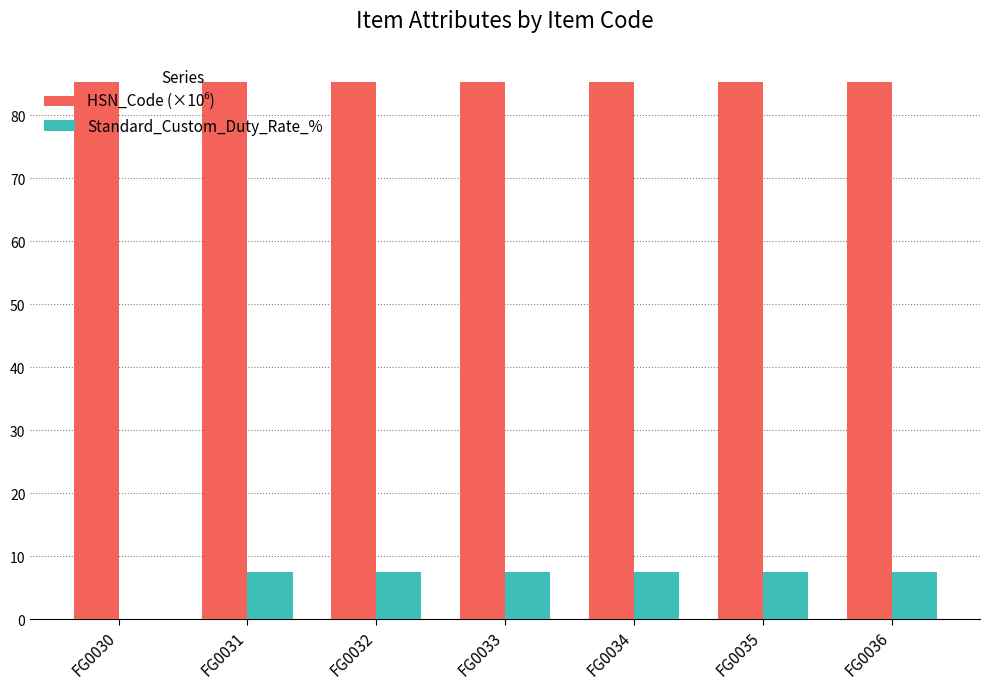

What is the greatest value displayed?

85.4